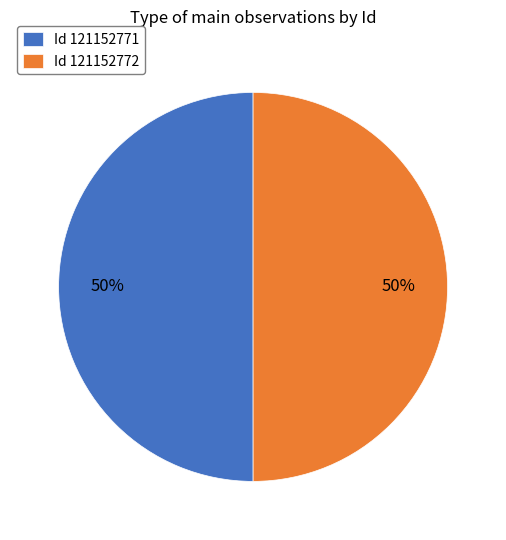

What is the ratio of the value at Id 121152771 to the value at Id 121152772?

1.0